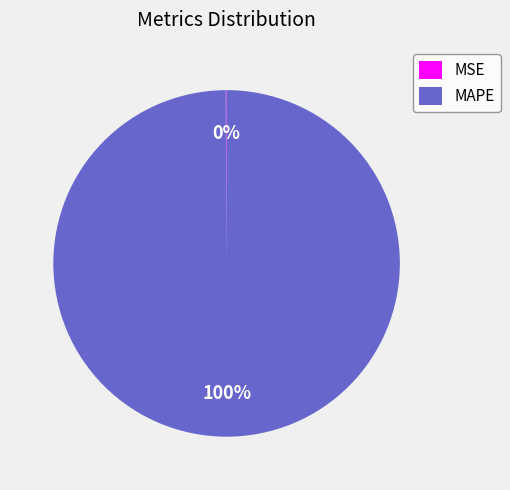

What percentage is the MAPE slice, to the nearest percent?

100%